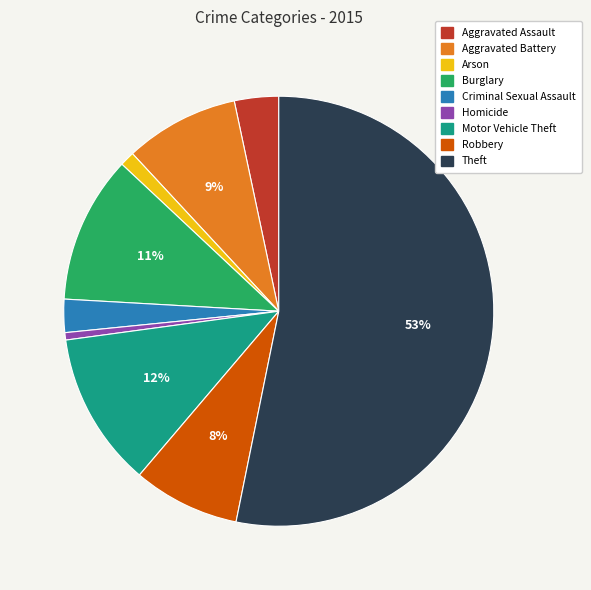

To the nearest percent, what is the difference between the Criminal Sexual Assault and Aggravated Assault slice percentages?

1%